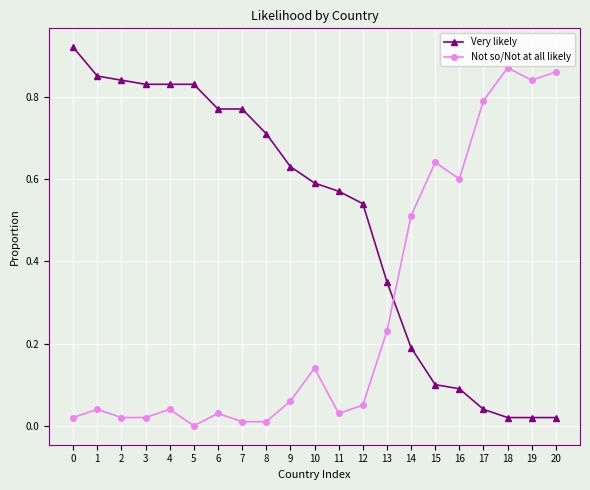

Does the chart display data point markers on the line(s)?

Yes